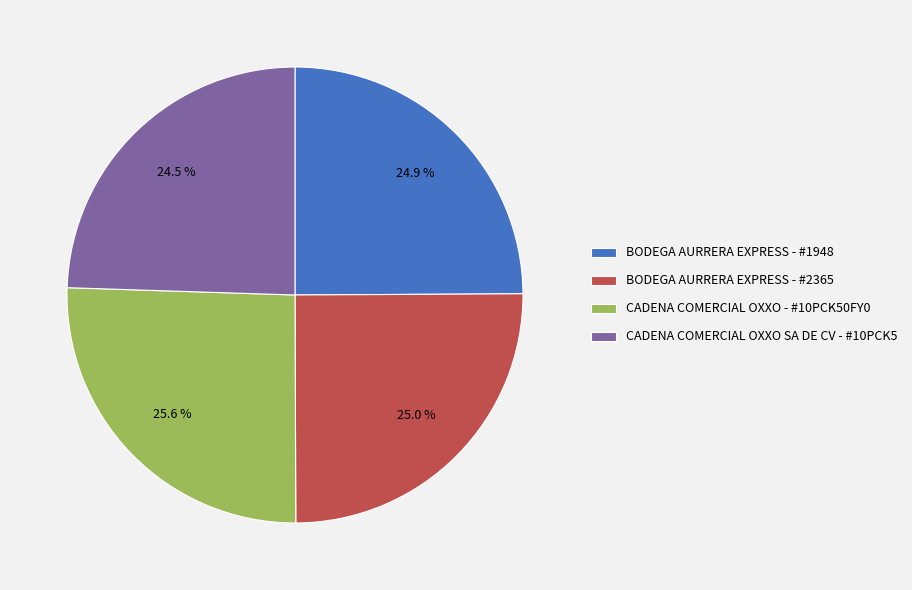

What percentage is the BODEGA AURRERA EXPRESS - #2365 slice, to the nearest percent?

25%